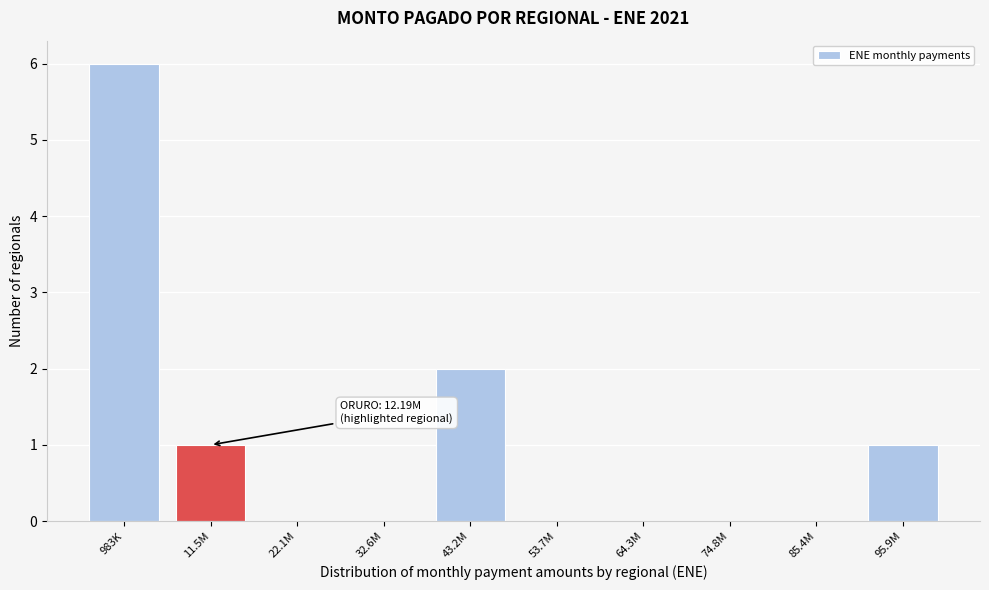

Reading right to left, transcribe all the data shown in this chart.

95.9M=1	85.4M=0	74.8M=0	64.3M=0	53.7M=0	43.2M=2	32.6M=0	22.1M=0	11.5M=1	983K=6